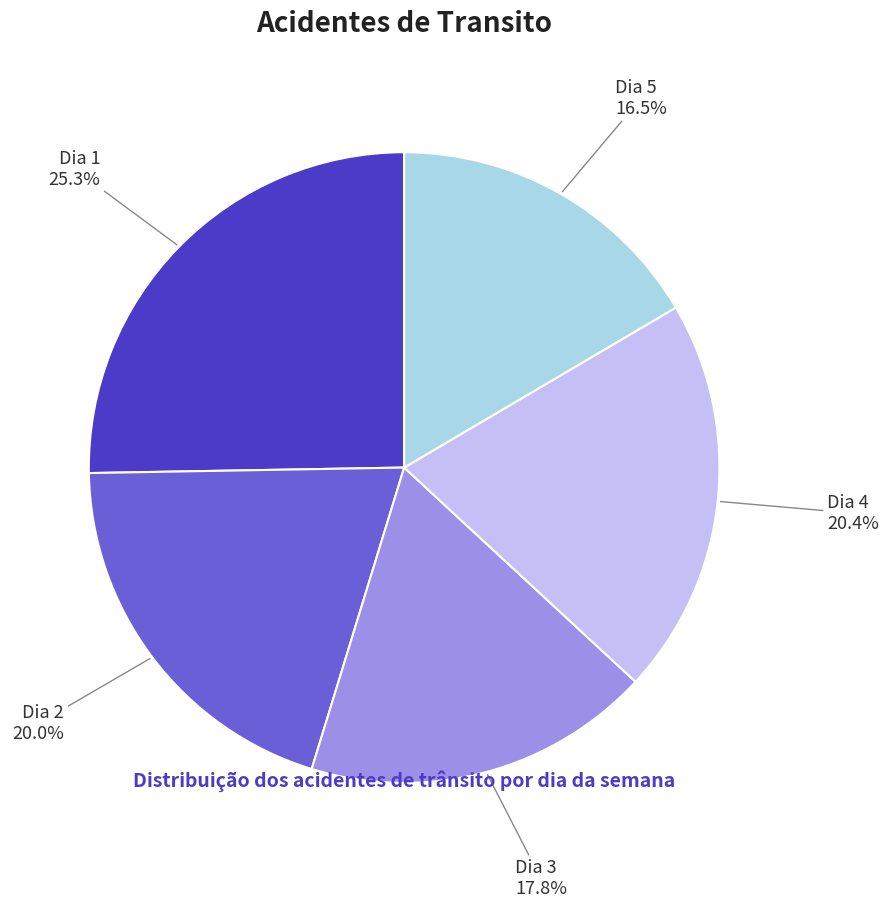

Does Dia 1 account for over 50% of the chart?

No